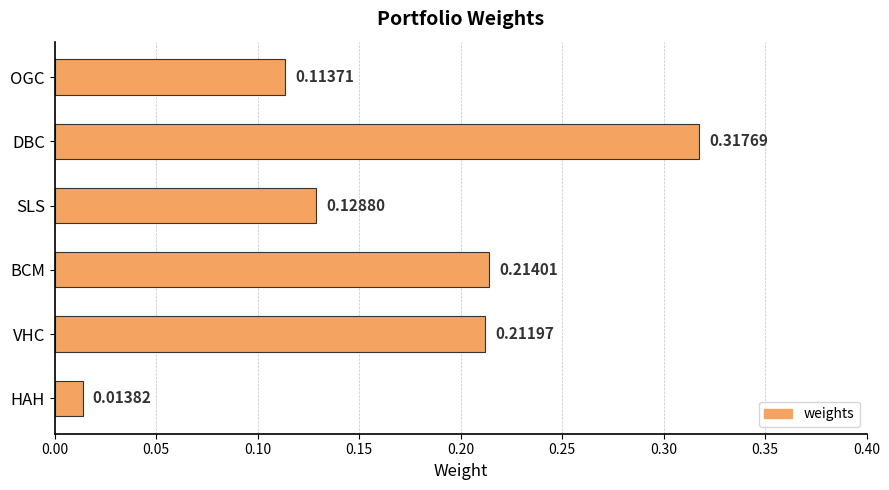

Which label corresponds to the largest value in the chart?

DBC